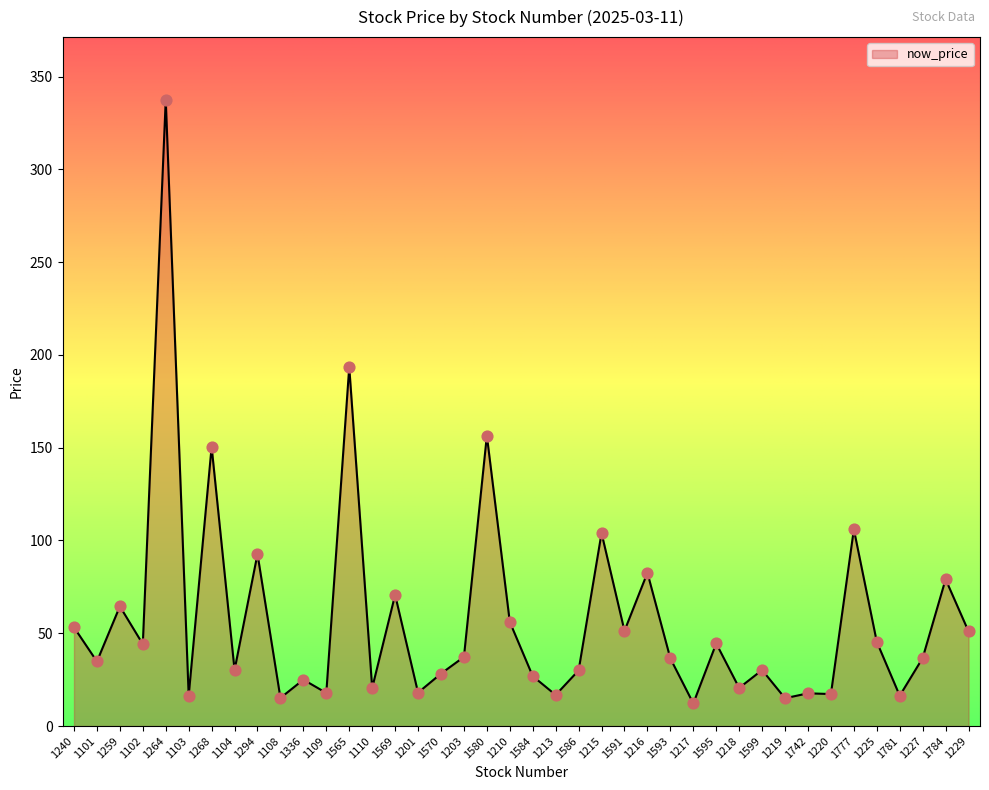

What is the ratio of the value at 1259 to the value at 1216?

0.8